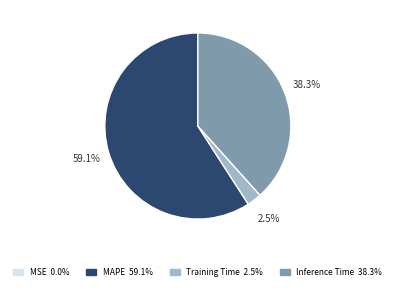

Does MAPE account for over 50% of the chart?

Yes